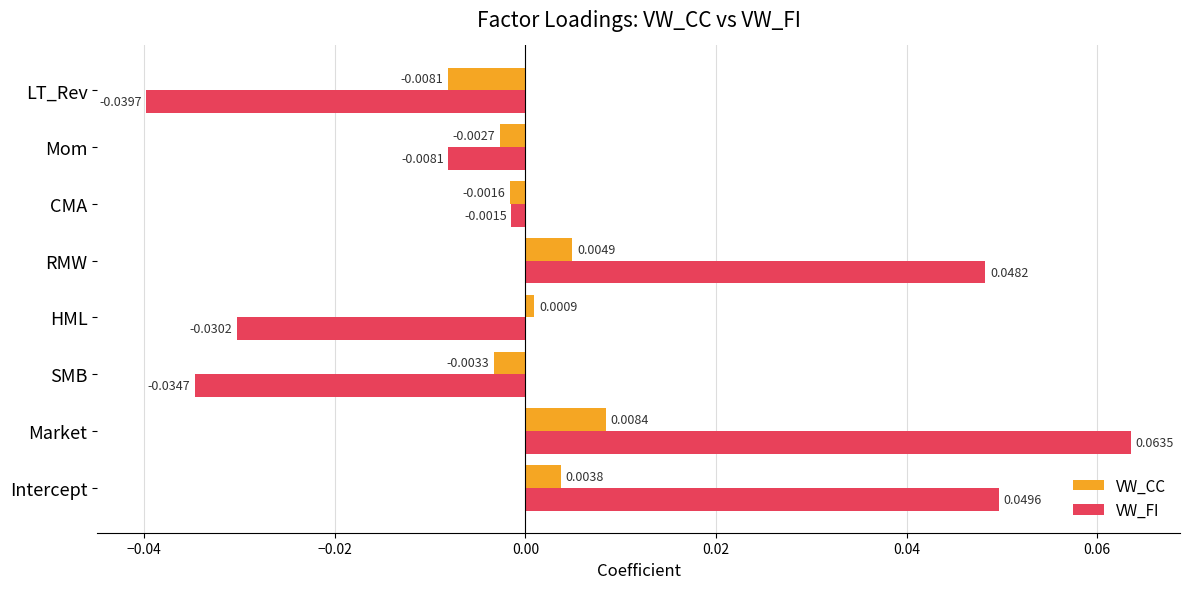

Which category has the highest value across all series?

Market